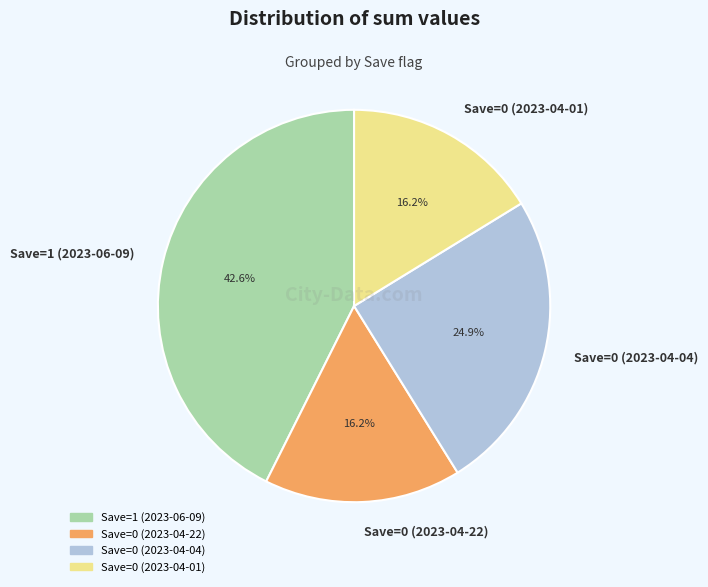

Is there any slice that represents more than half of the pie?

No